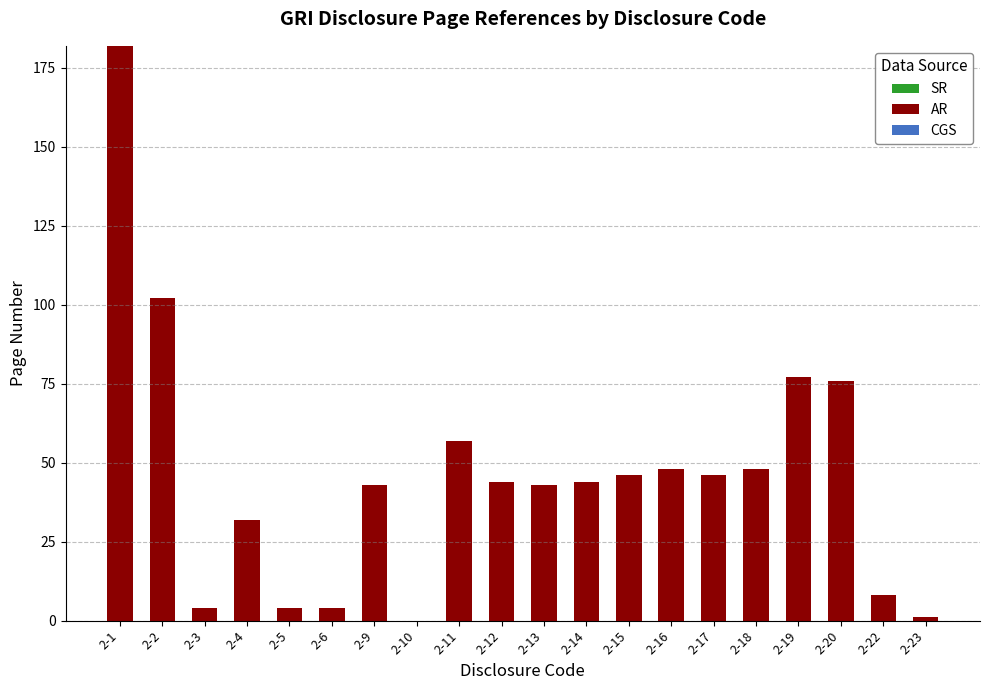

Are the bars grouped side by side (vs. stacked)?

No